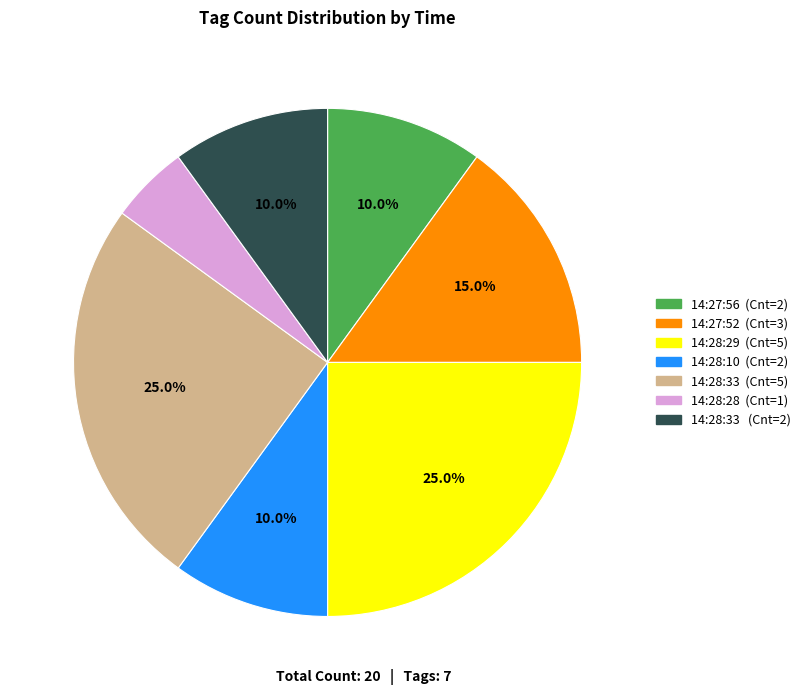

Count the number of slices in the pie.

7